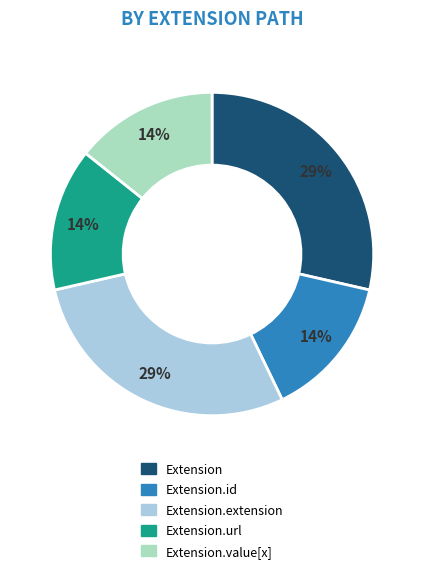

Is there a majority slice in this chart?

No